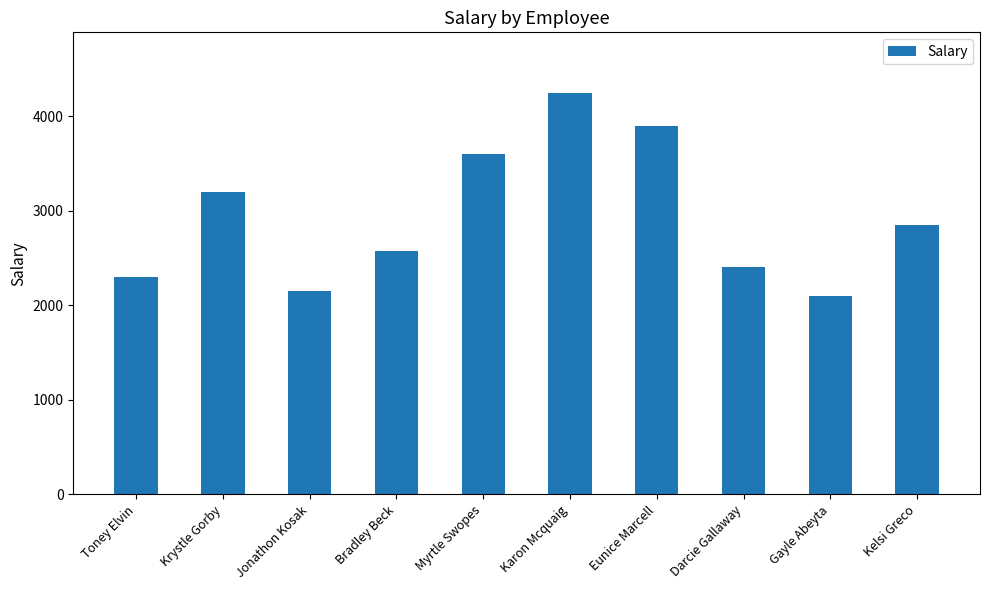

List the labels in order of value, smallest first.

Gayle Abeyta, Jonathon Kosak, Toney Elvin, Darcie Gallaway, Bradley Beck, Kelsi Greco, Krystle Gorby, Myrtle Swopes, Eunice Marcell, Karon Mcquaig